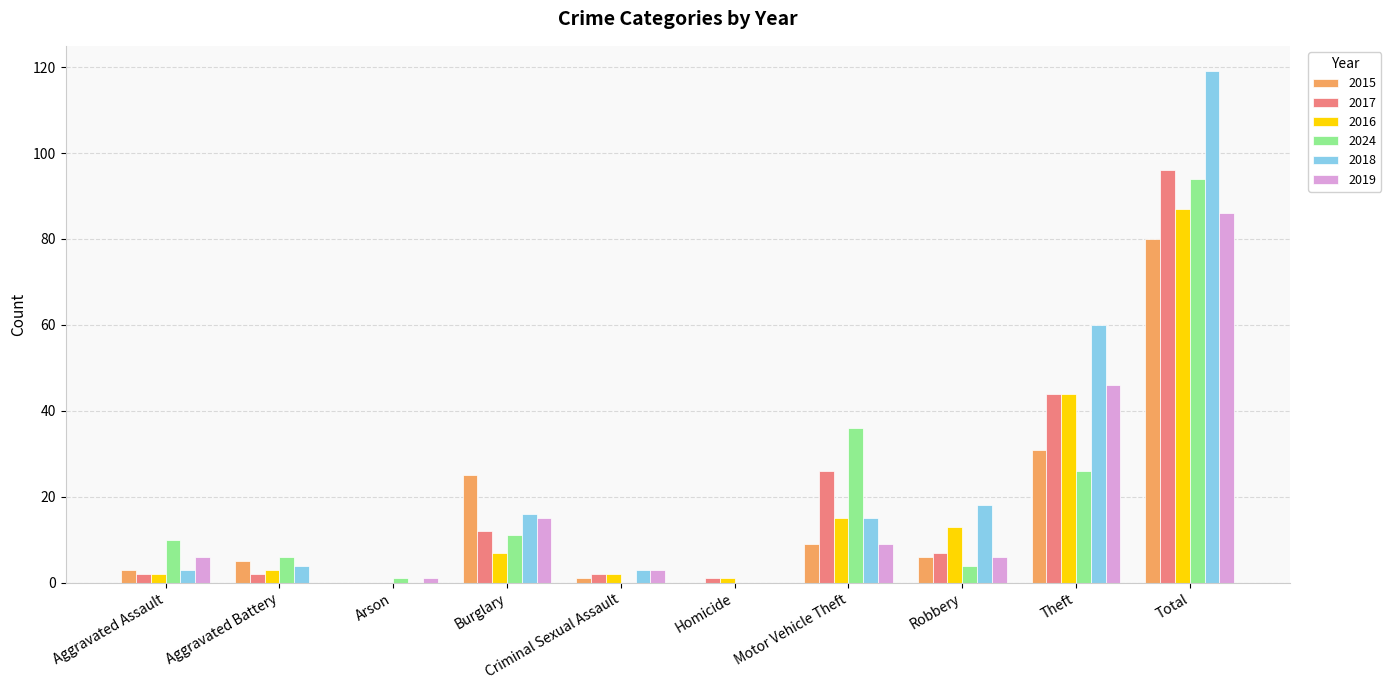

Which series has the widest spread of values?

2018